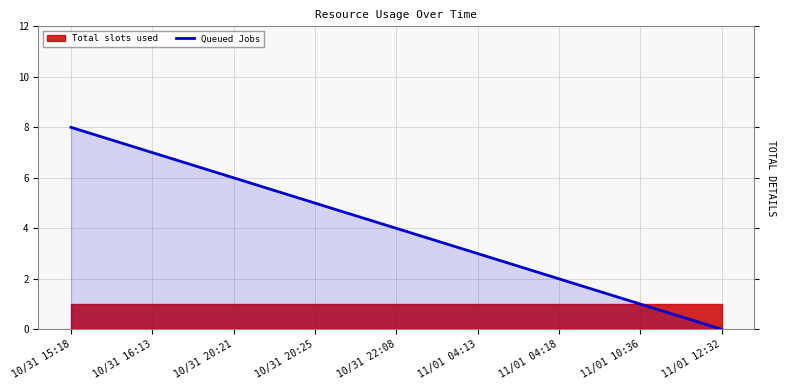

How many values exceed 4?

4